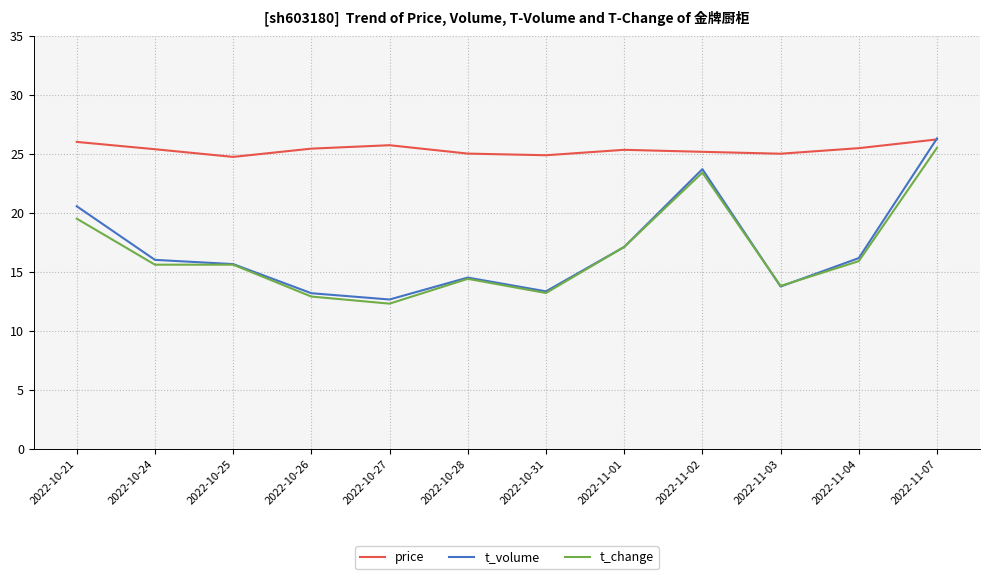

Where does the t_volume series first go above 16?

2022-10-21